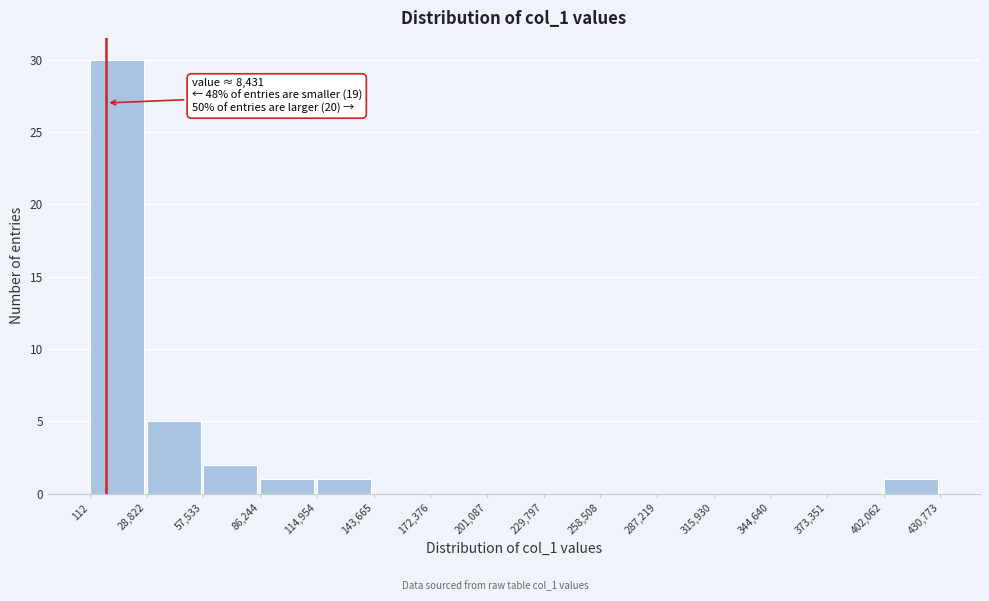

Which range on the x-axis has the tallest bar?

112 to 28,822